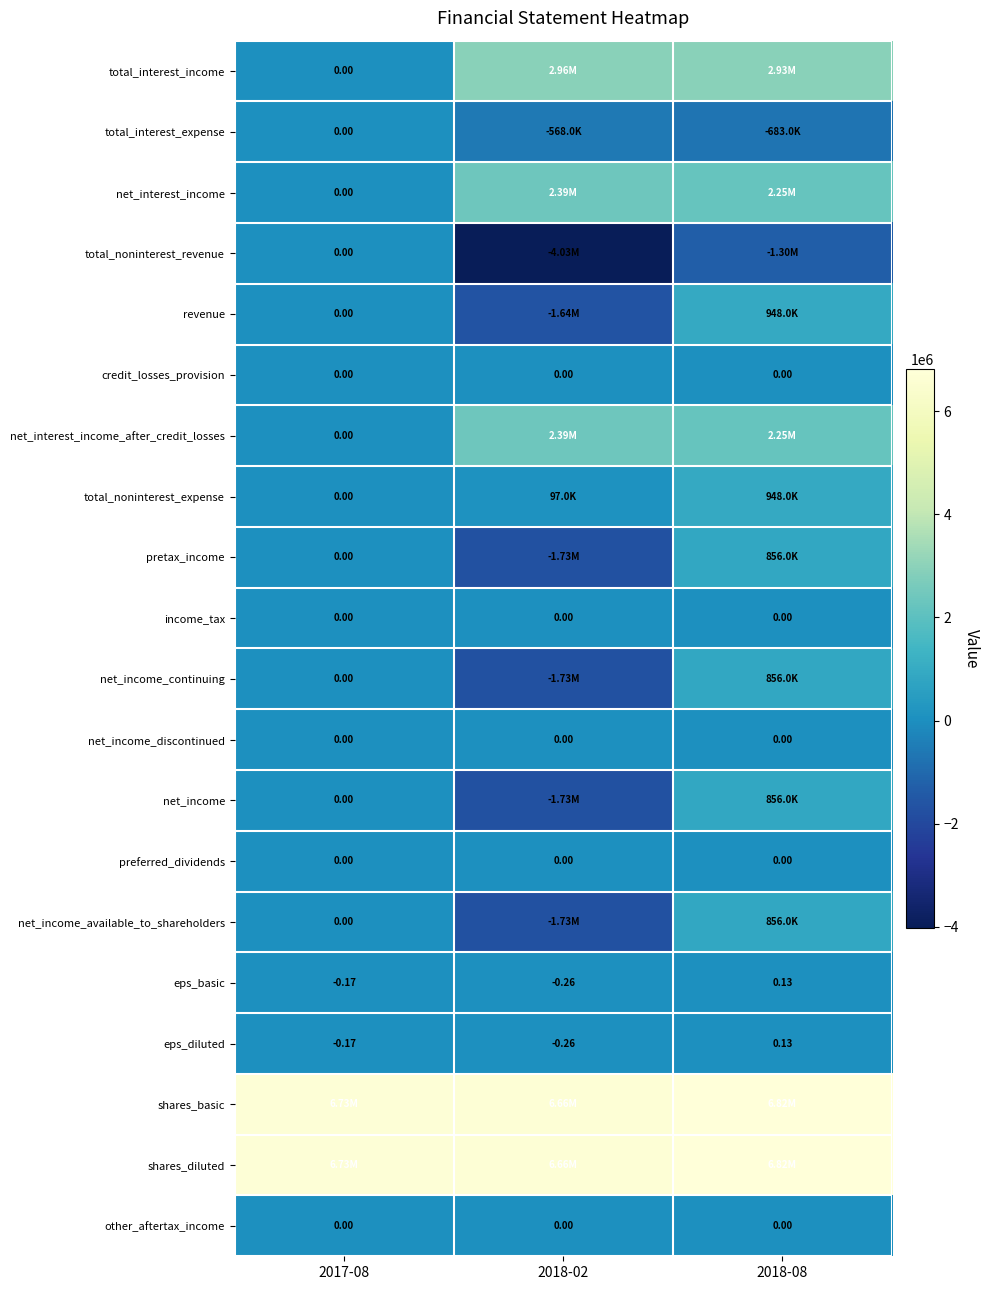

The value of preferred_dividends at 2018-02 is 0.0. True or false?

True